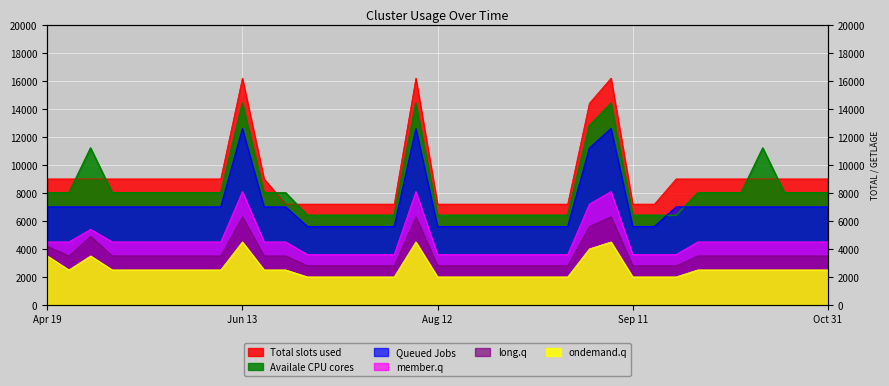

What is the difference between the second highest and minimum values in the Queued Jobs series?

7000